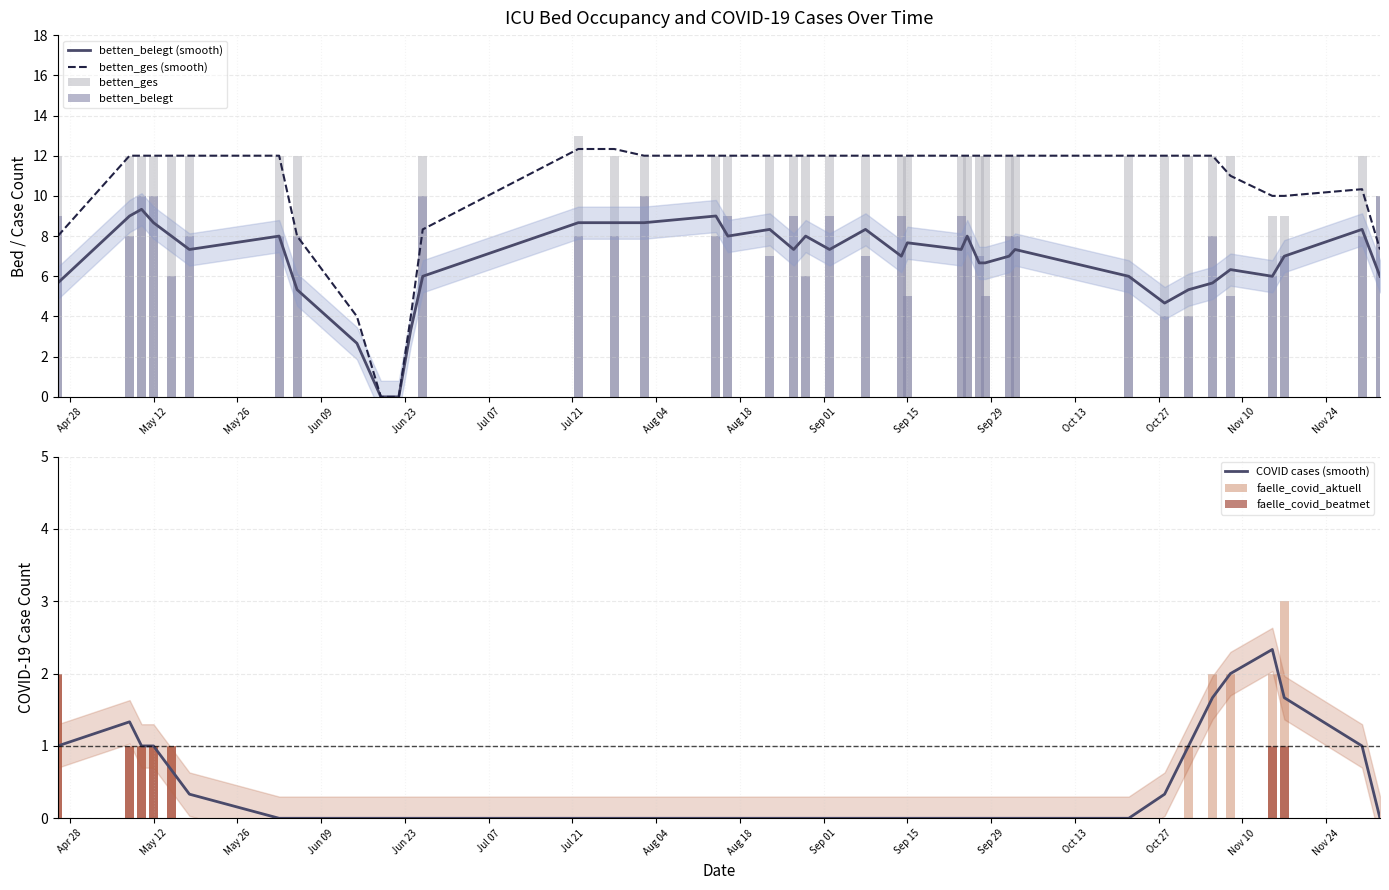

The faelle_covid_aktuell series shows 3 at 2020-11-05. True or false?

False